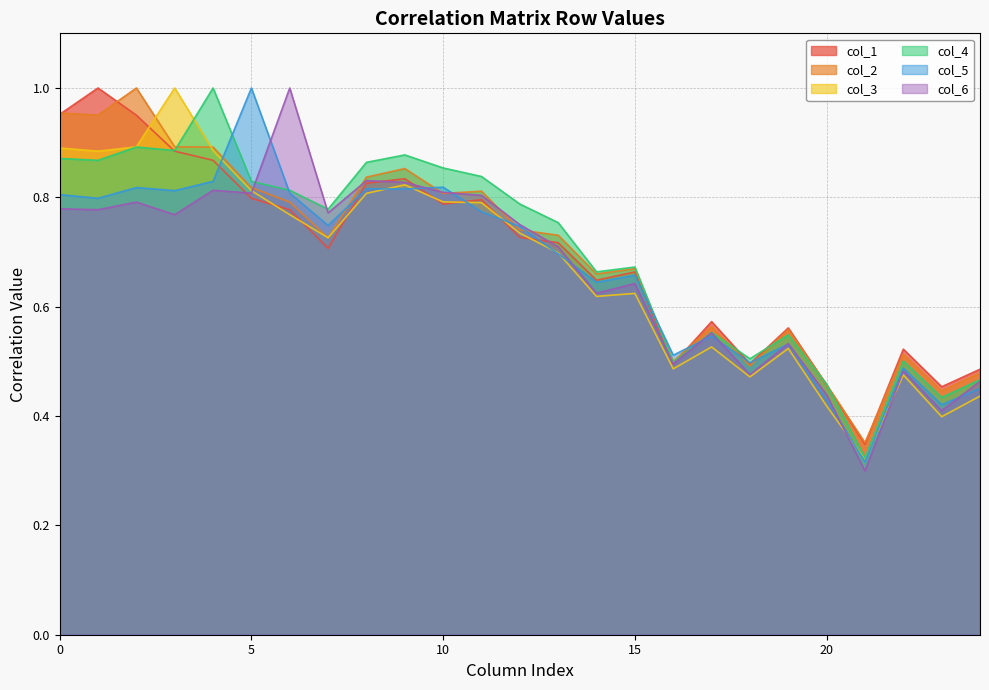

At which category does col_4 reach its first local valley?

1